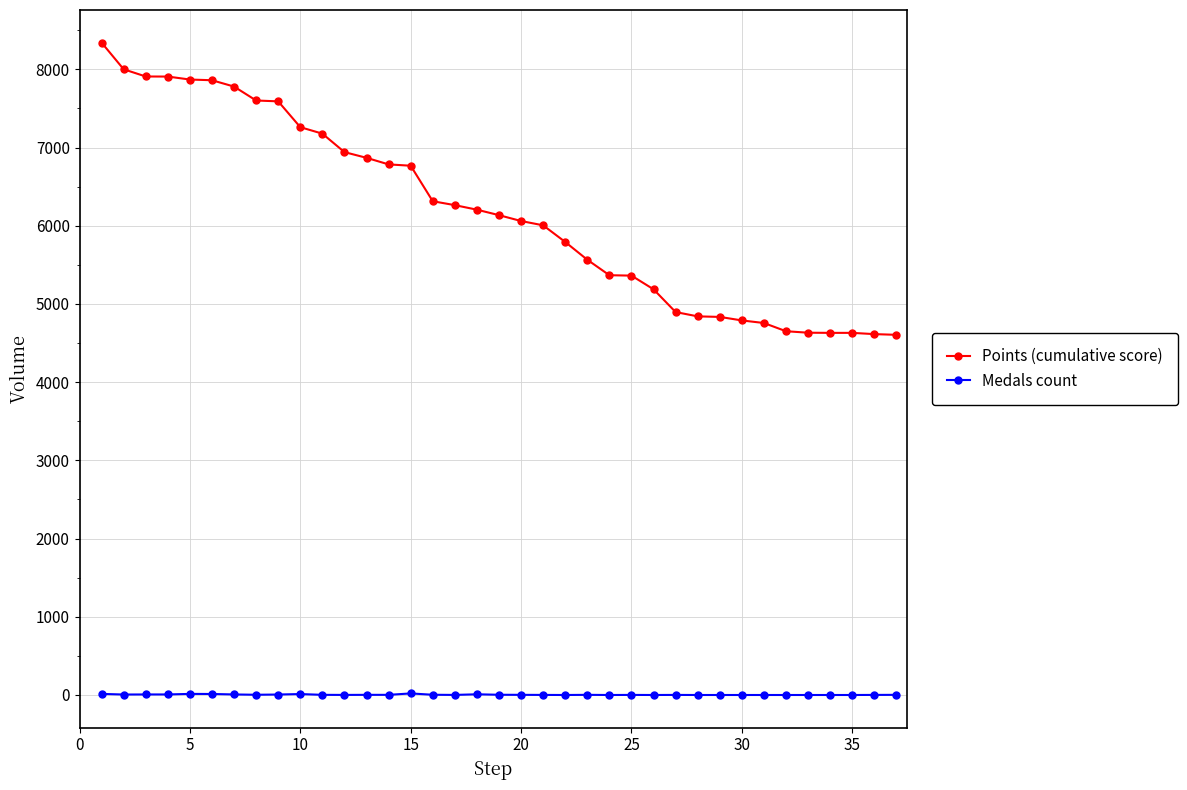

How many lines are shown in the chart?

2